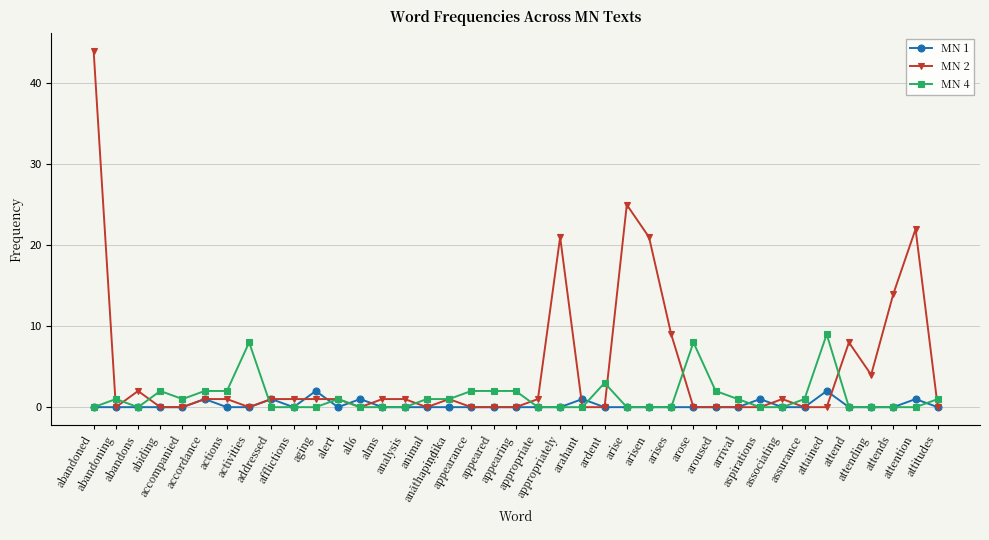

Which series has the largest total across all categories?

MN 2